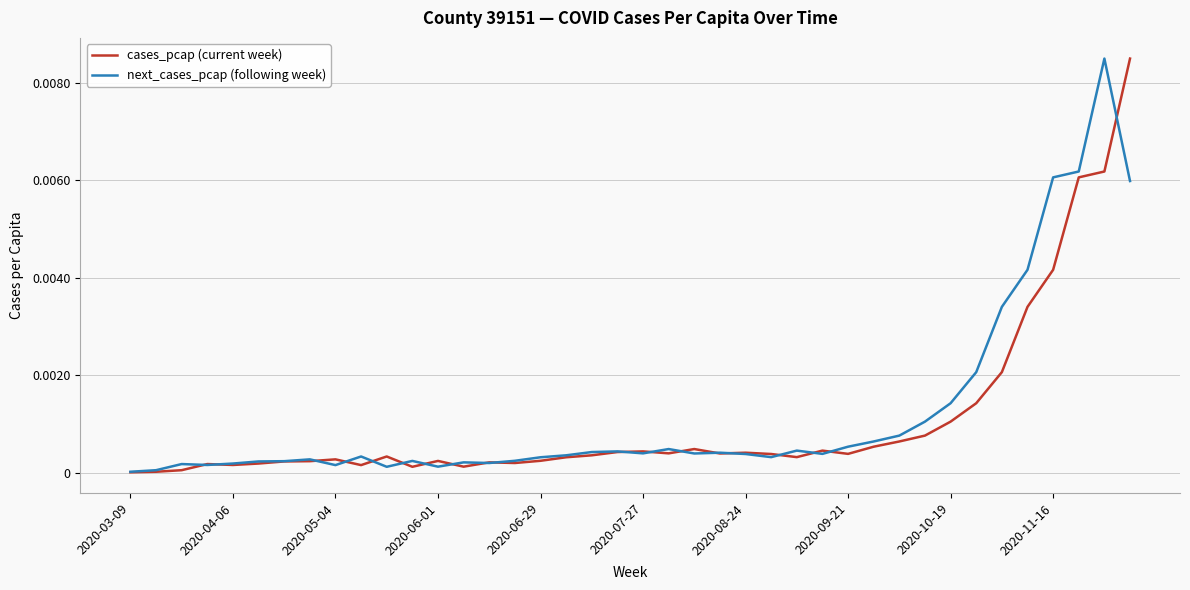

True or false: next_cases_pcap (following week) has more than 1 points higher than both neighbors.

True